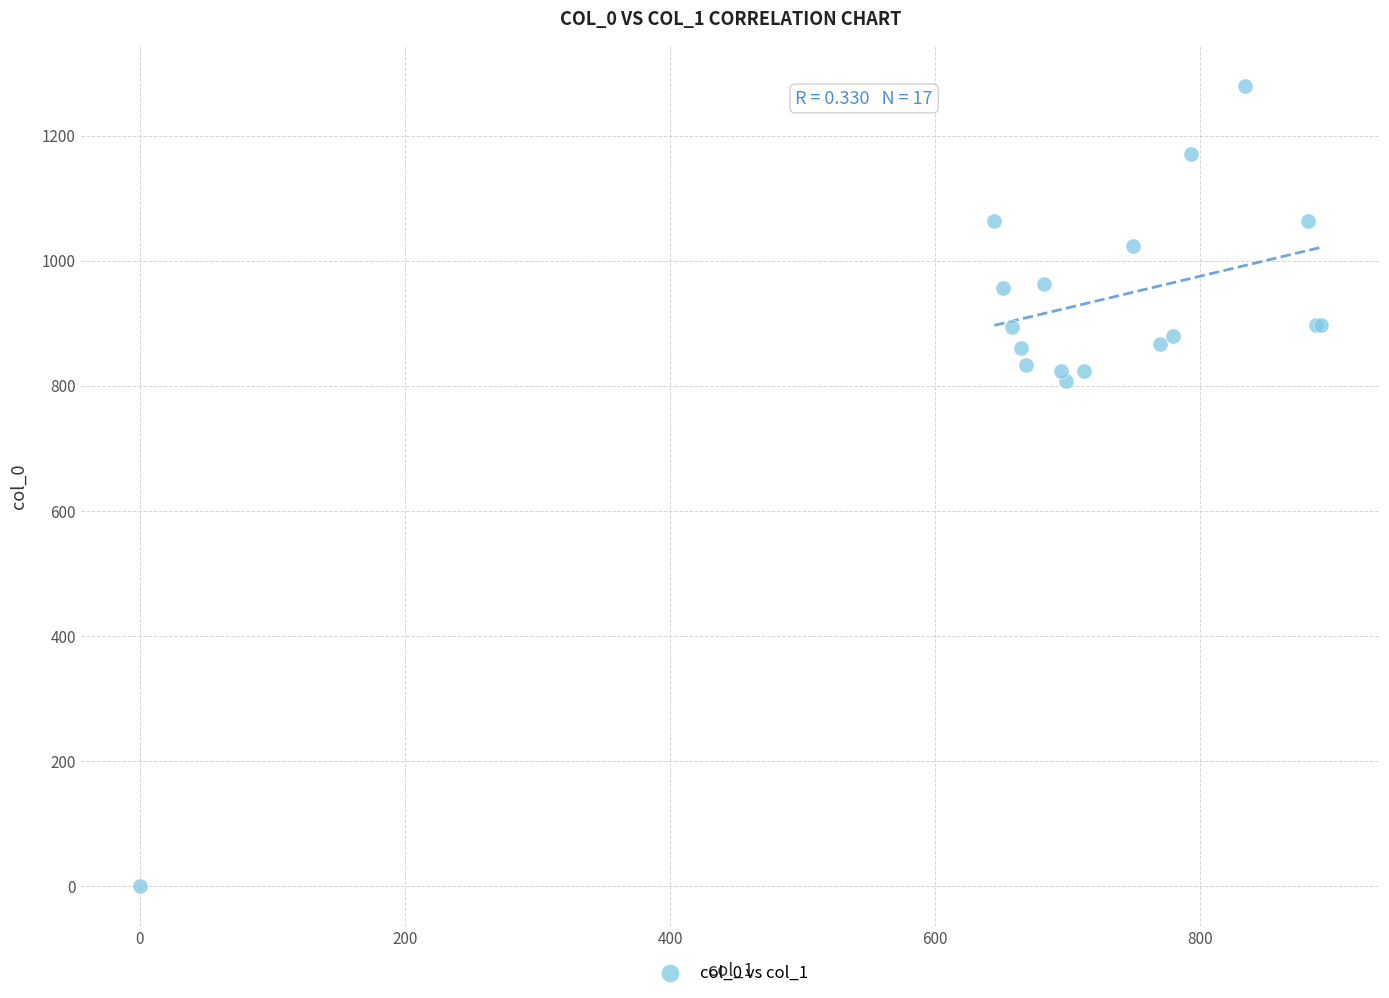

What Y value in the scatter plot is closest to 640?

806.7